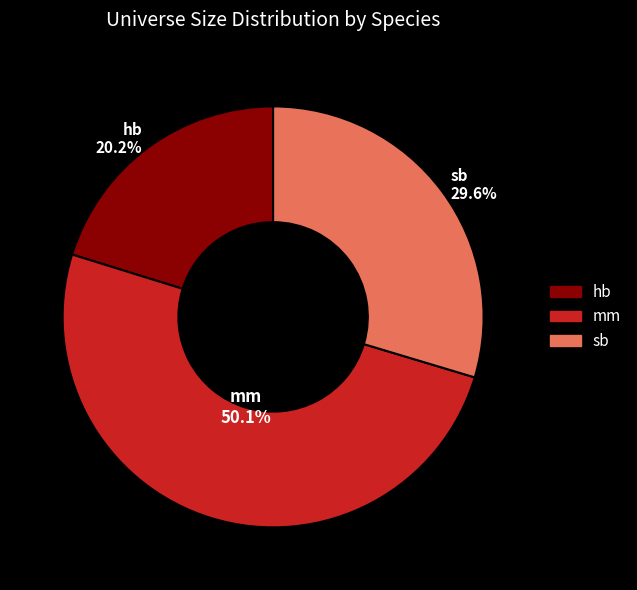

To the nearest percent, what is the difference between the largest and smallest slice percentages?

30%